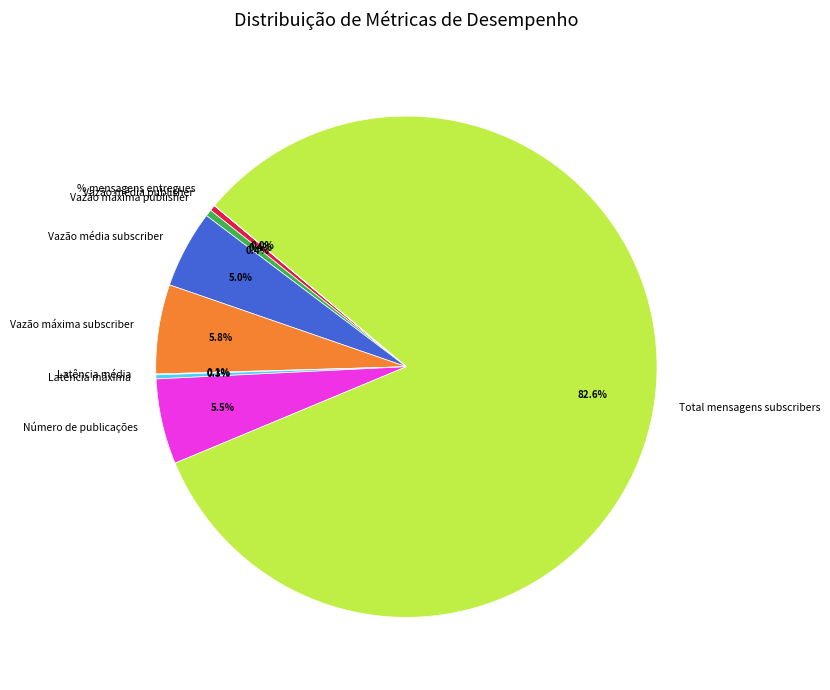

Which slice represents more than half of the pie?

Total mensagens subscribers